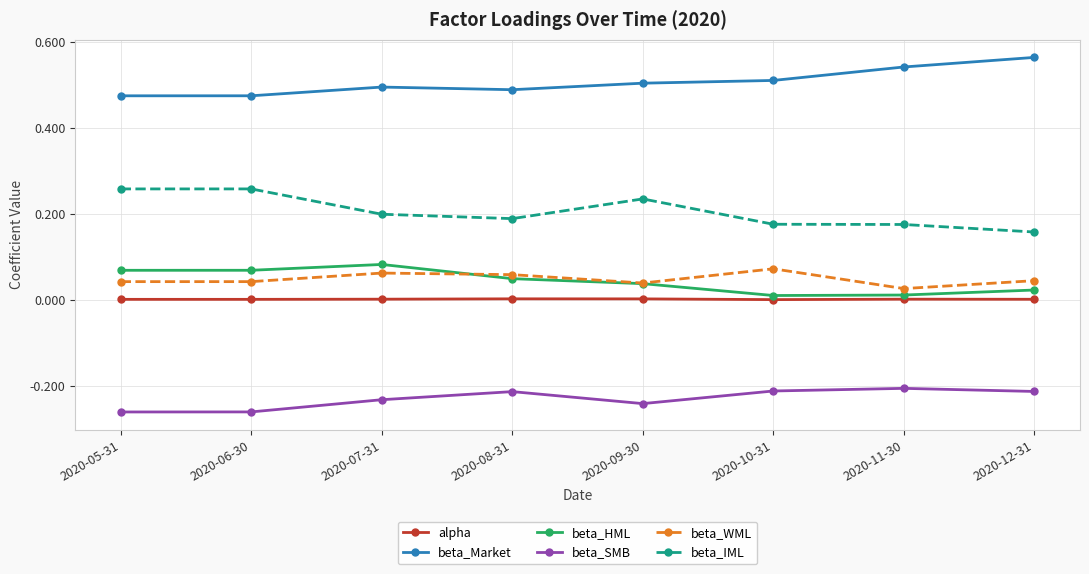

What position from the right is 2020-07-31?

6